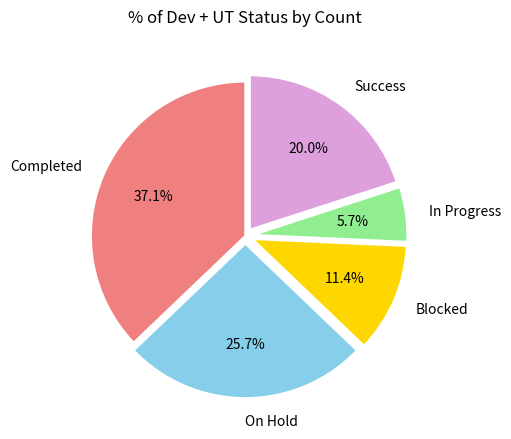

How many slices are in this pie chart?

5